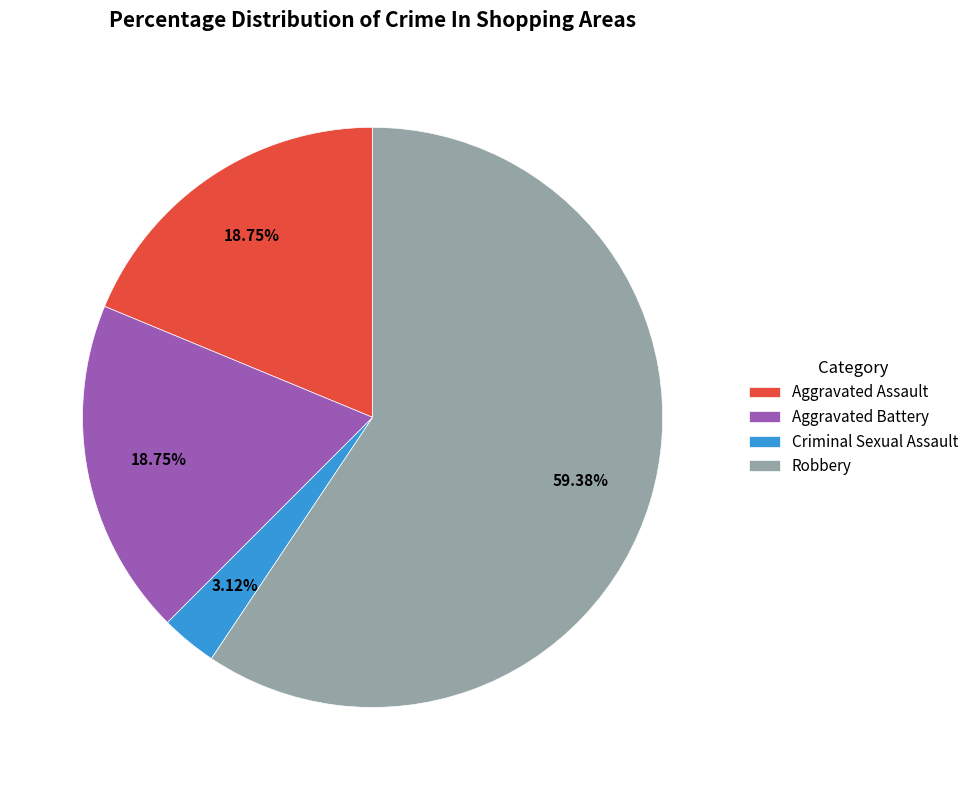

Which slice is the largest?

Robbery